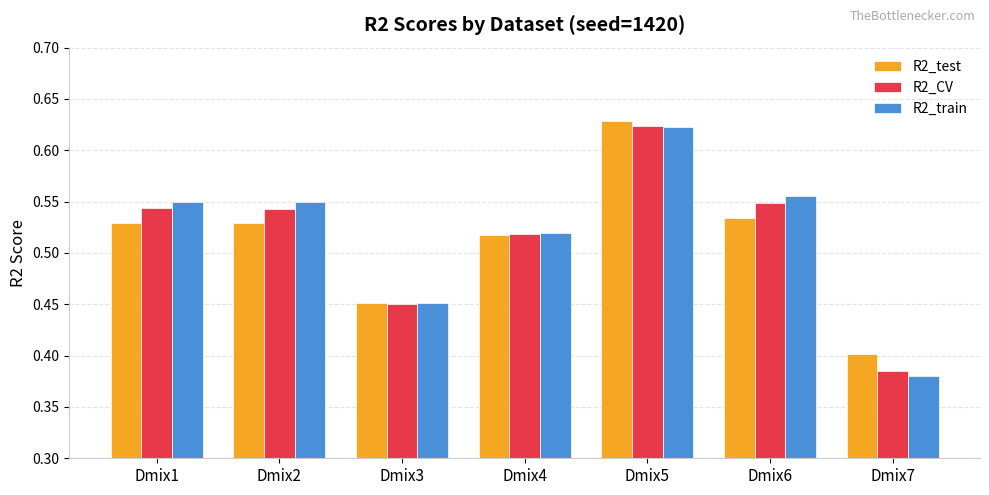

What is the difference between the R2_test values at Dmix5 and Dmix3?

0.2